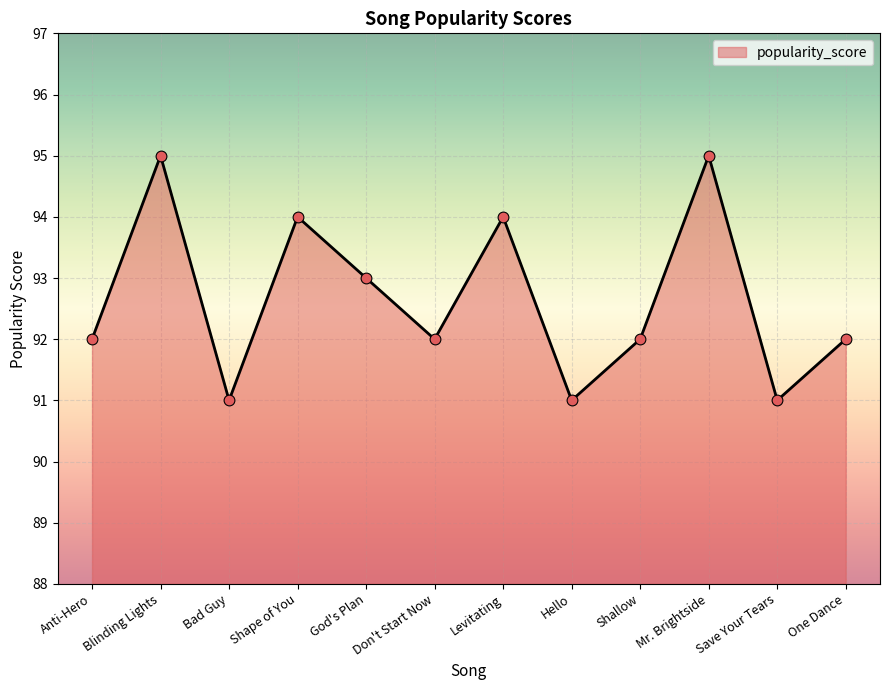

Approximately how many times larger is the value at Mr. Brightside compared to Hello?

1.0